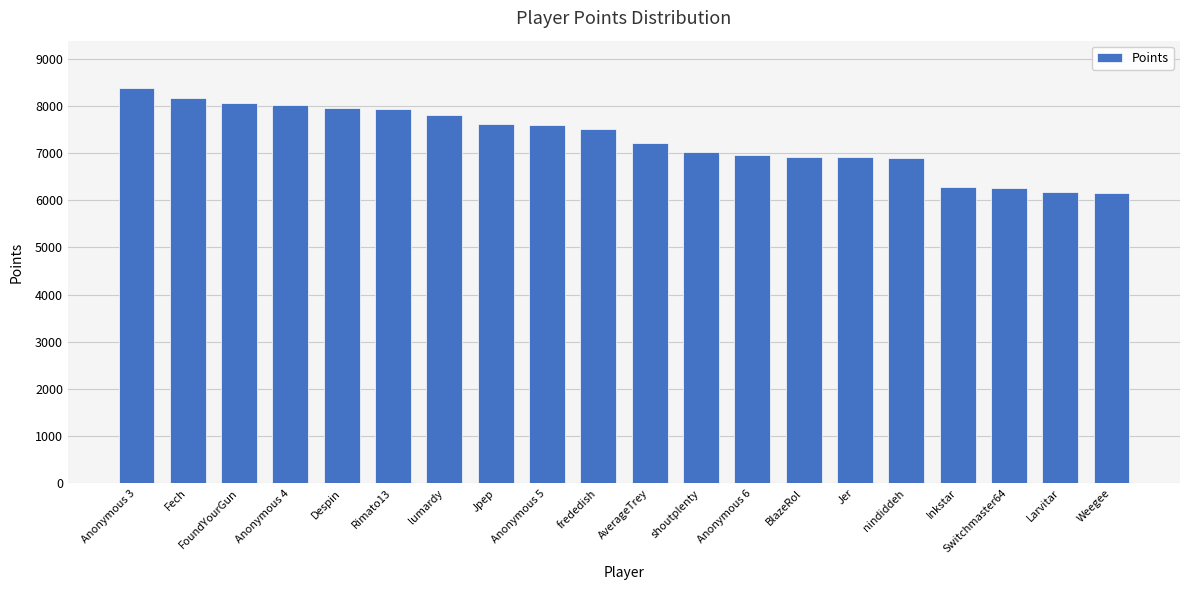

What is the ratio of the value at FoundYourGun to the value at Weegee?

1.3